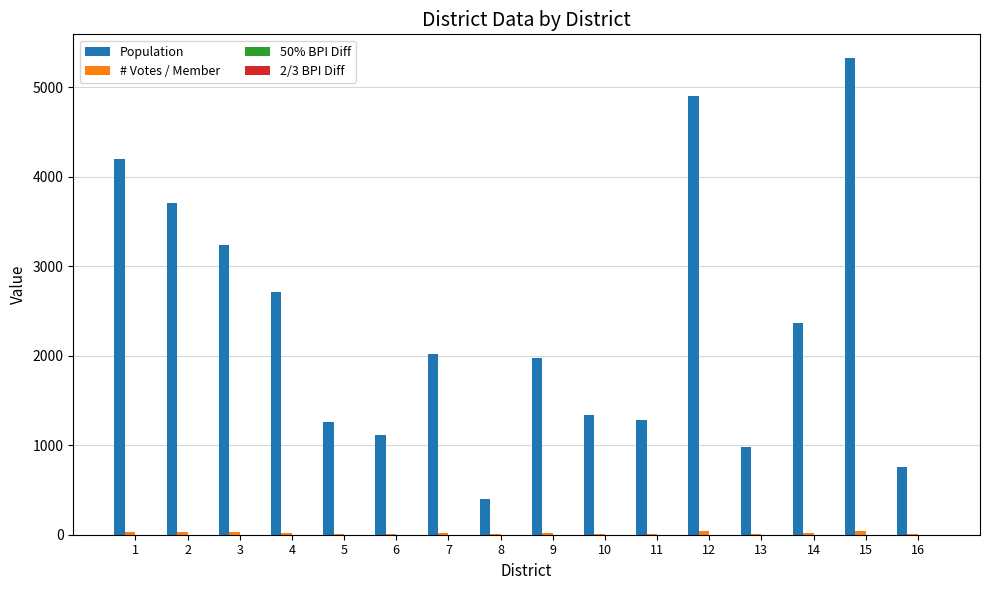

Which series has the largest total across all categories?

Population